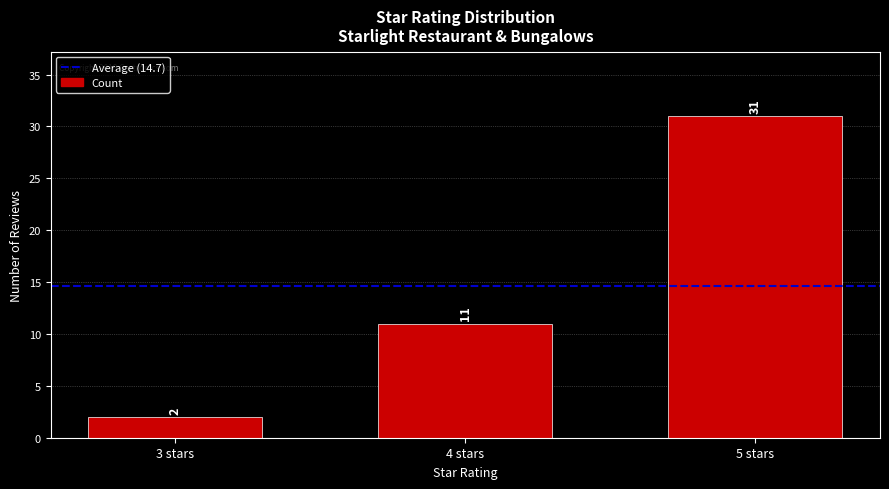

Are the bars horizontal?

No